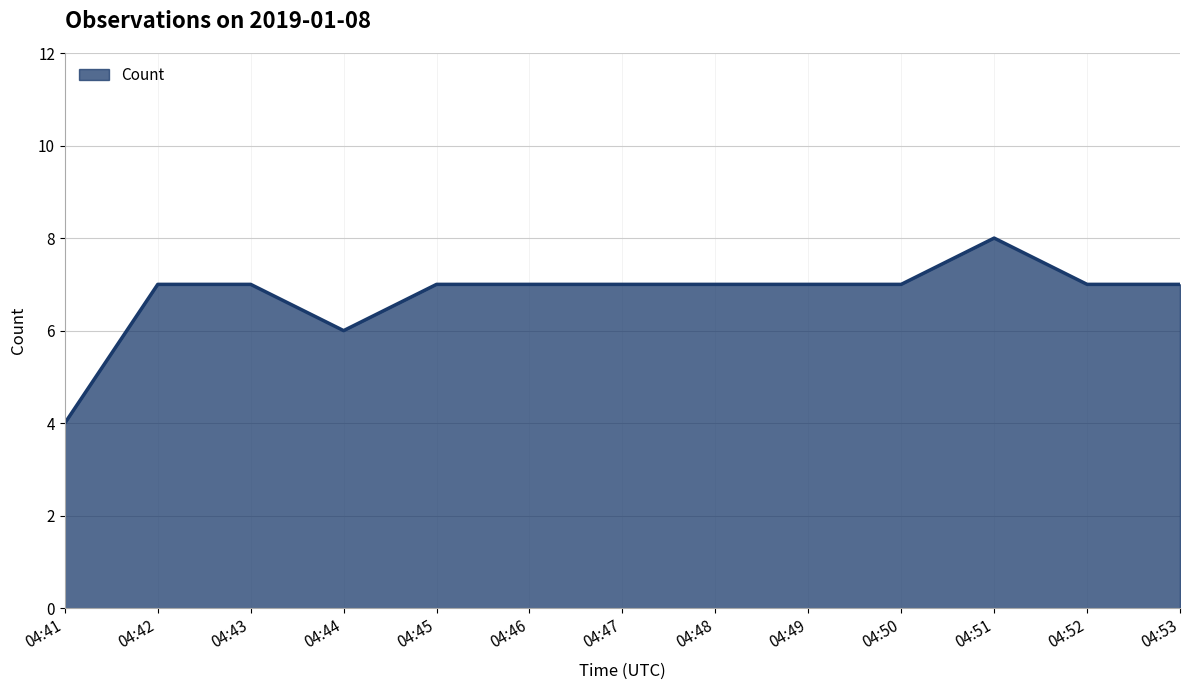

Which category has the highest value across all series?

04:51